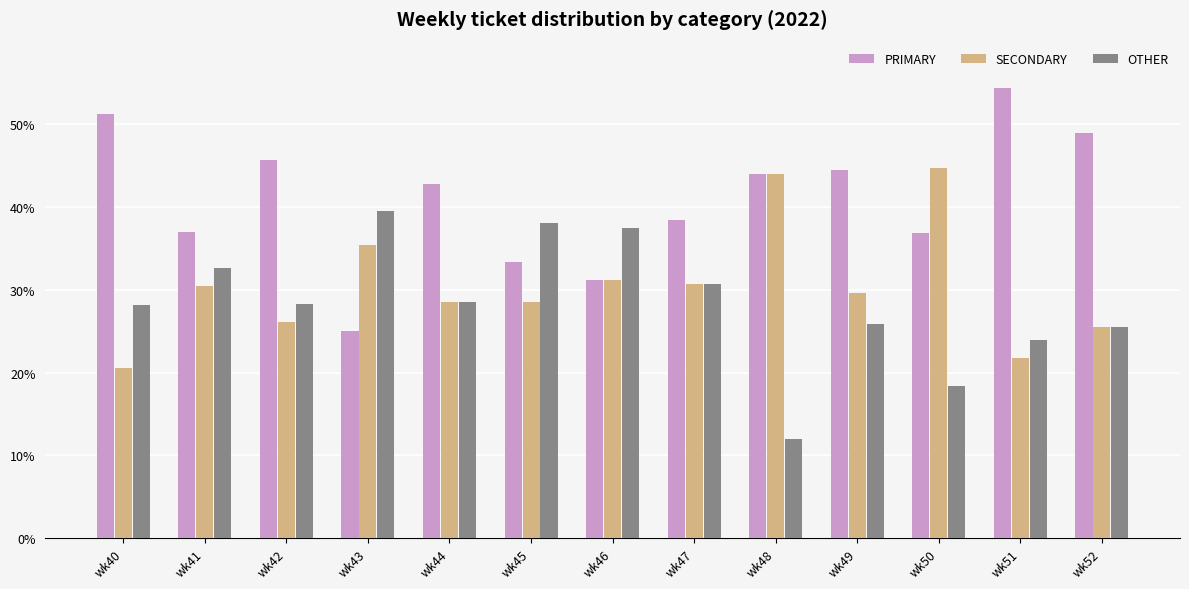

The value of OTHER at wk43 is 21.2. True or false?

False